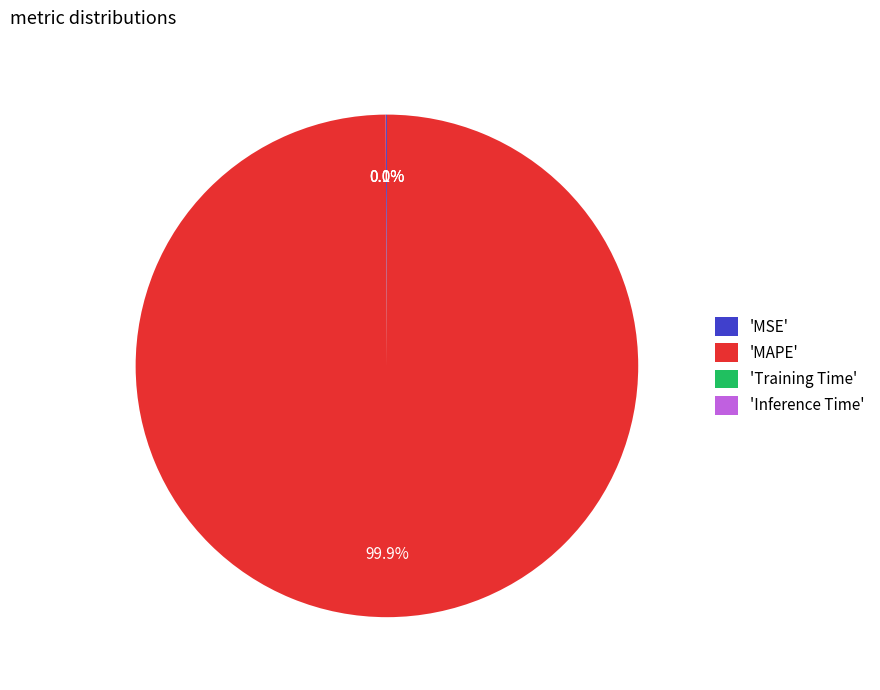

Is there a majority slice in this chart?

Yes